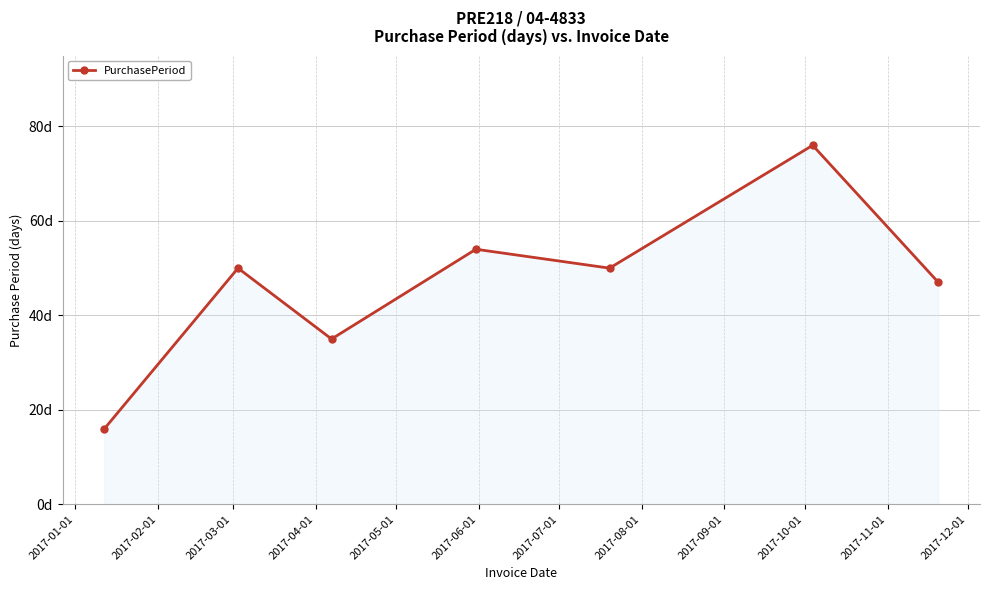

How many categories are shown in the chart?

7